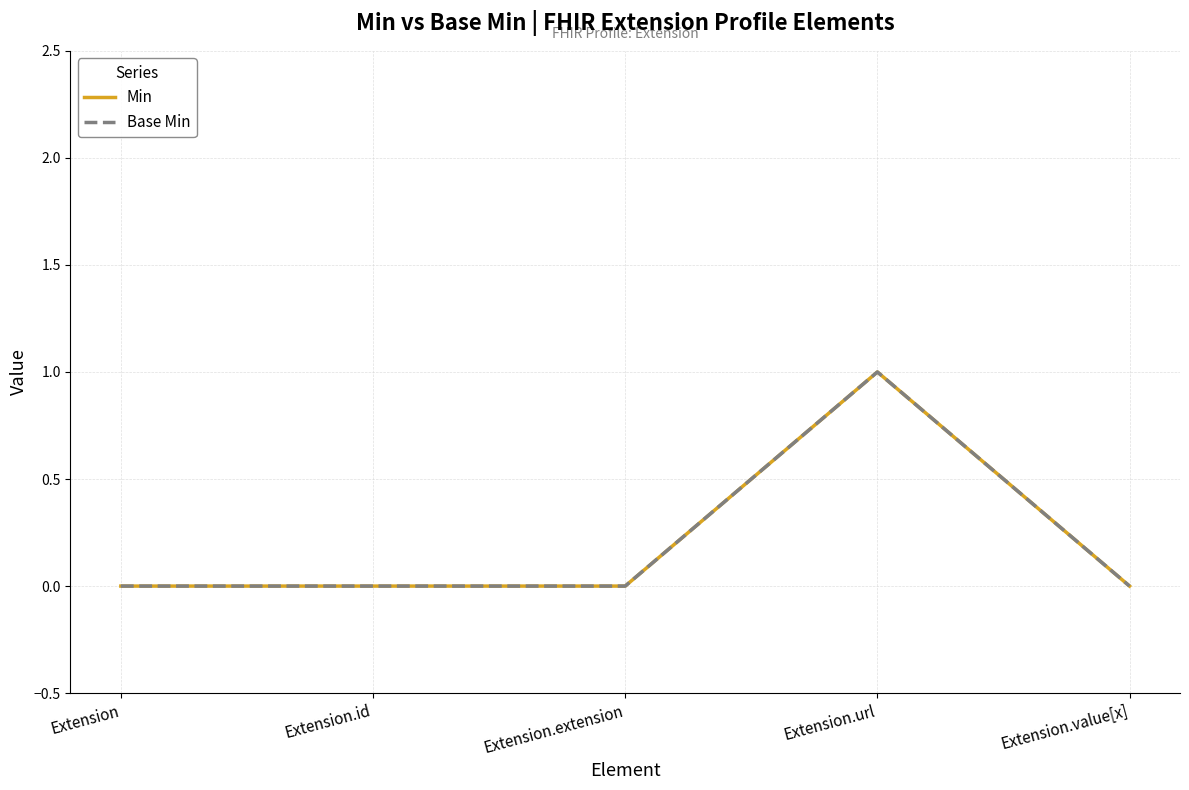

Count the Min values in the range 0 to 1.

5